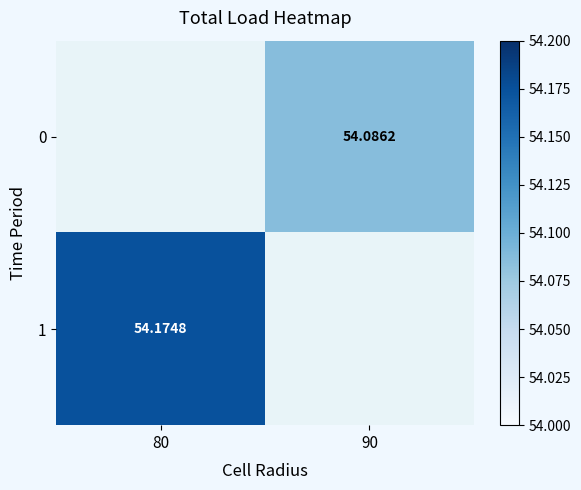

Which series has the largest range (max minus min)?

1